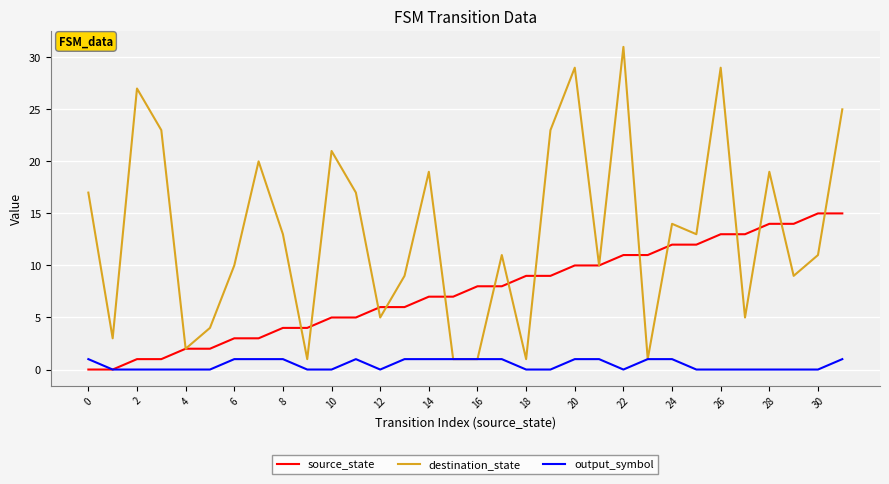

What is the greatest value displayed?

31